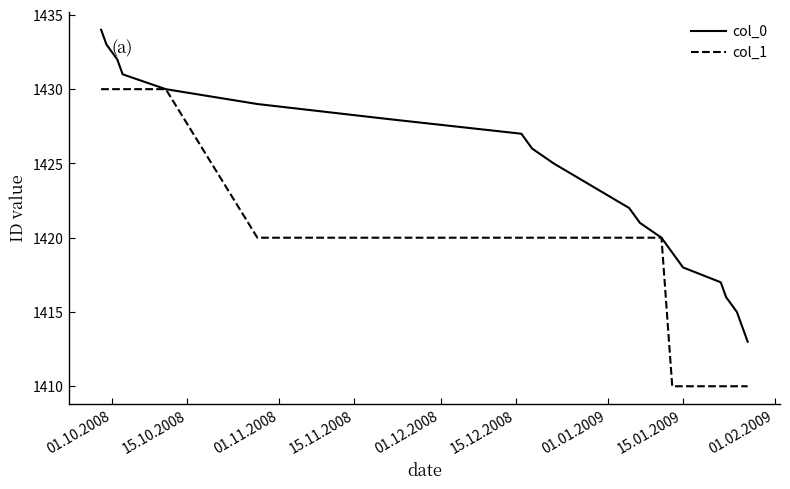

List the series in order of their overall mean, highest first.

col_0, col_1